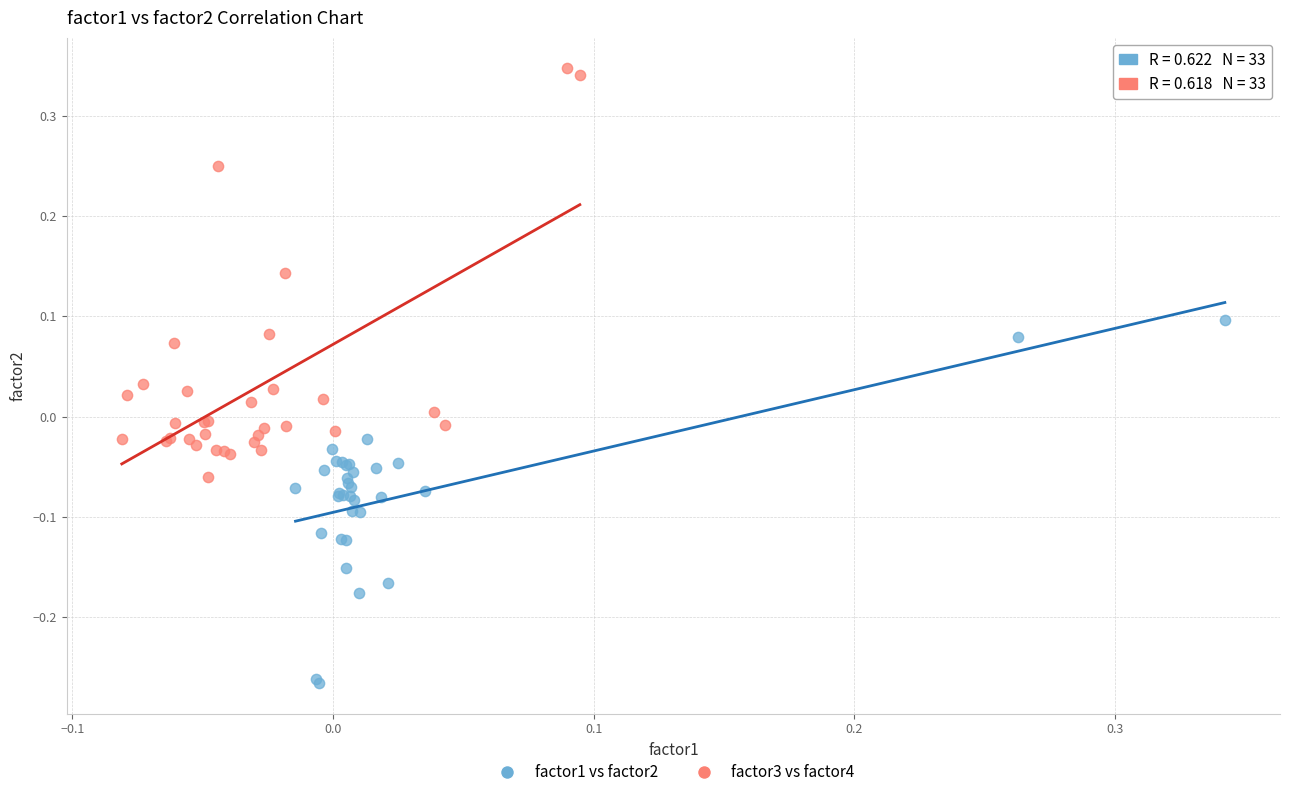

Which series has the widest spread of Y values?

factor3 vs factor4